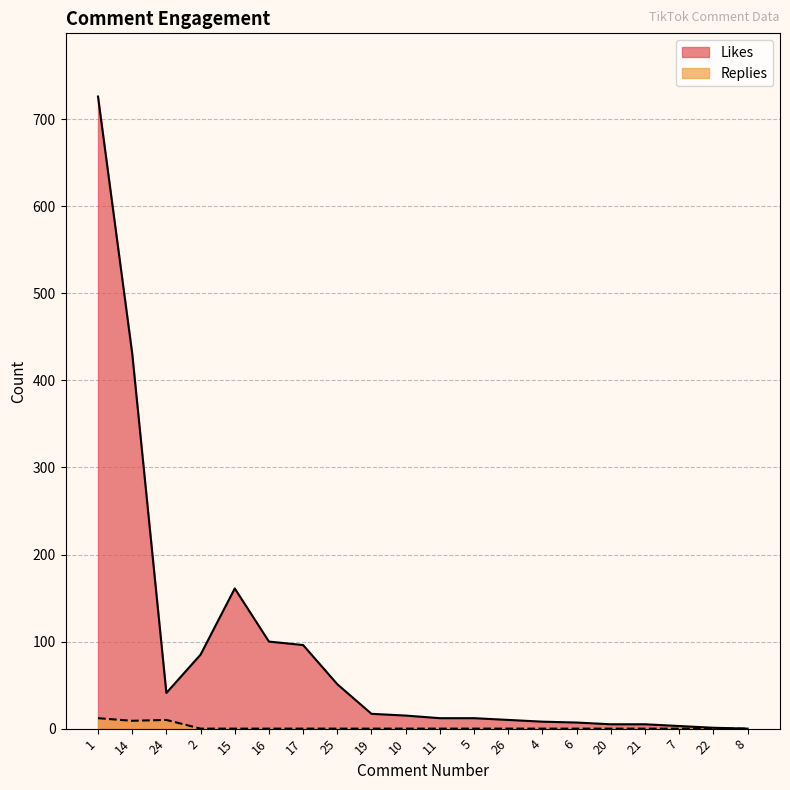

List the series in order of their peak value, lowest first.

Replies, Likes